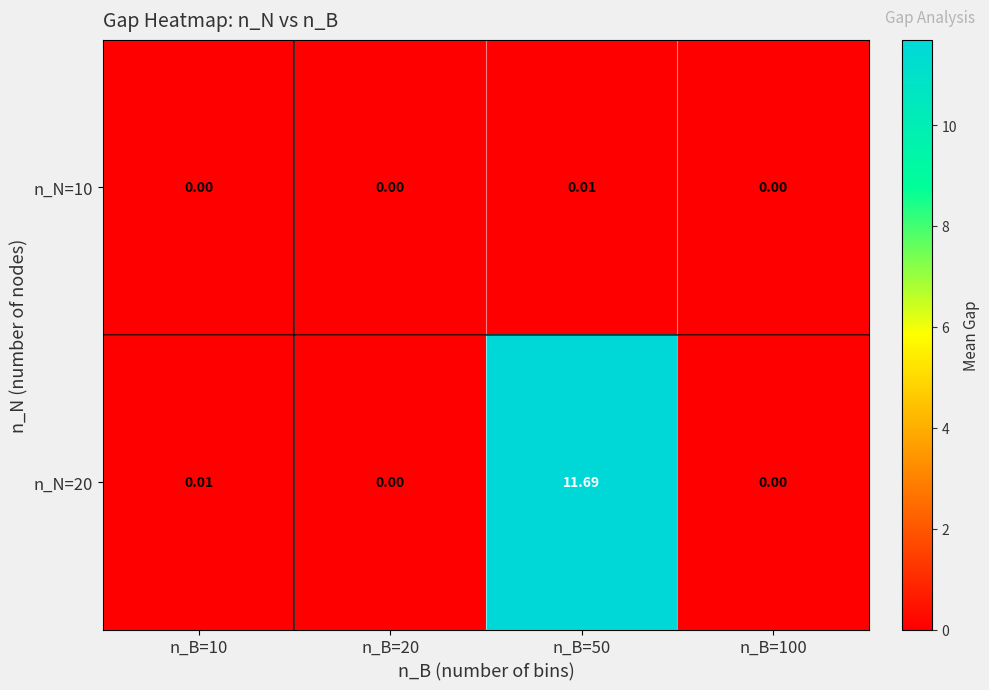

How many series are shown in this chart?

2